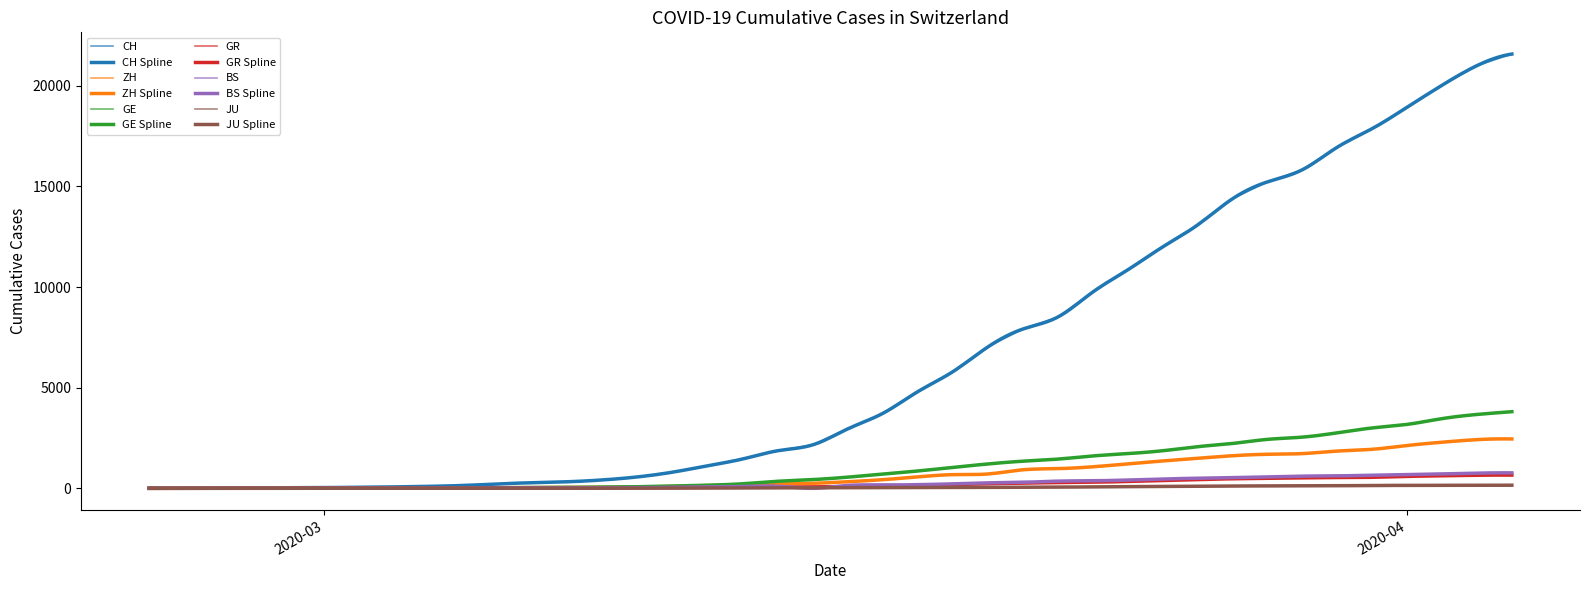

Which label corresponds to the smallest value in the chart?

2020-02-25